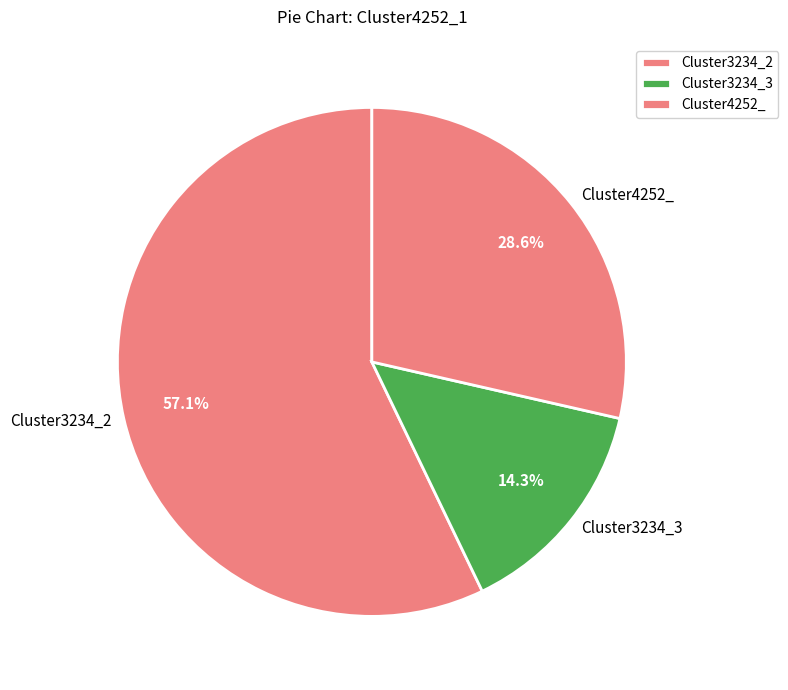

Approximately how many times larger is the value at Cluster3234_3 compared to Cluster4252_?

0.5